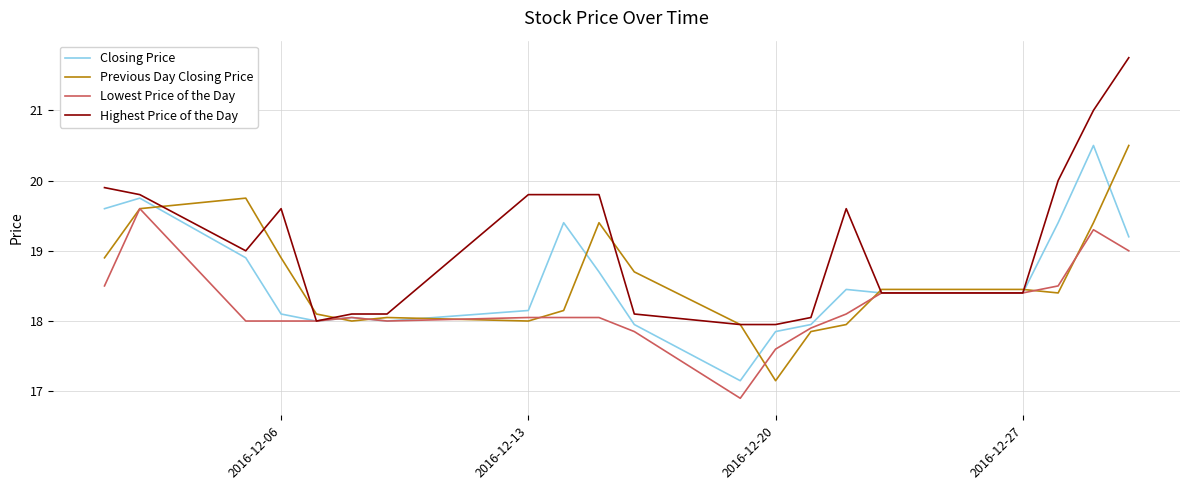

Which series has the largest total across all categories?

Highest Price of the Day